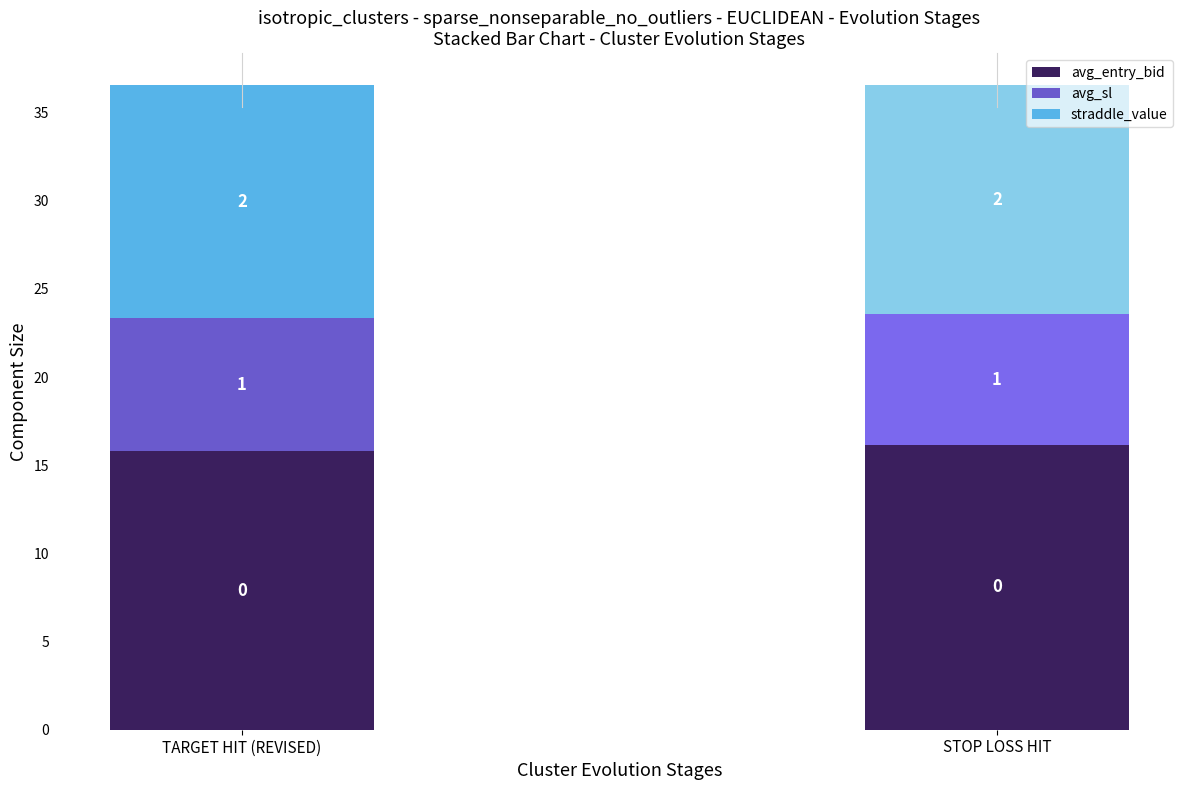

Where does the straddle_value series first go above 13?

TARGET HIT (REVISED)